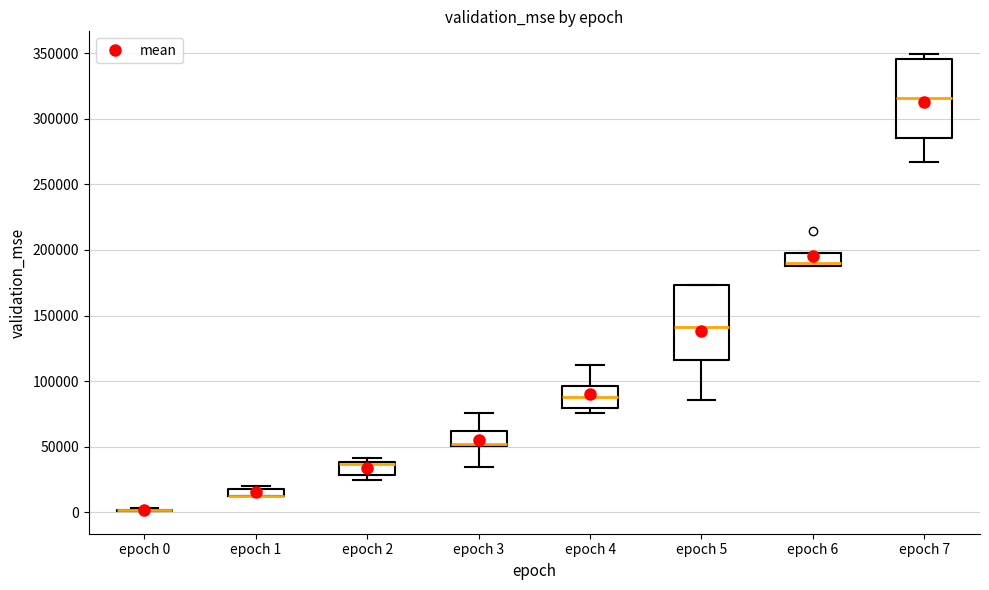

Where is the lower edge of the box for epoch 6 on the y-axis? The values are not printed on the chart, so give them approximately, as read against the axis.

190000